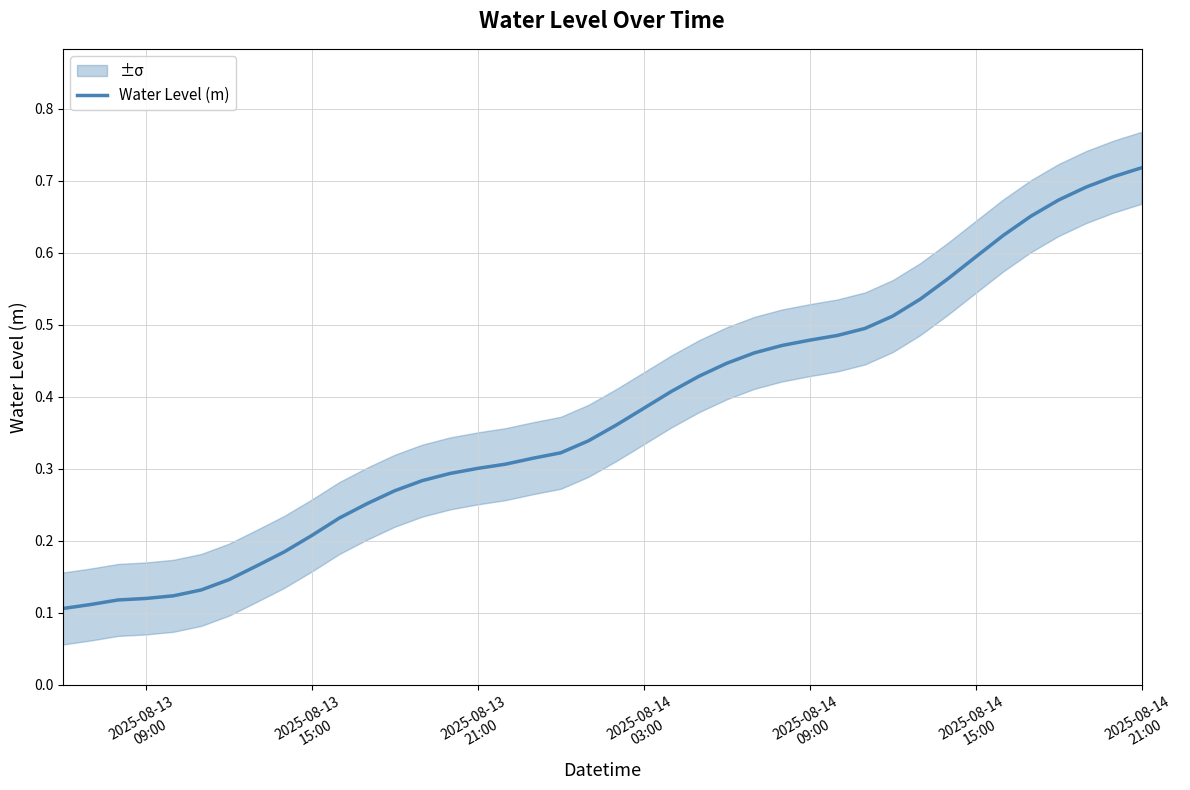

True or false: the data shows 0.1 at 2025-08-13
09:00.

True